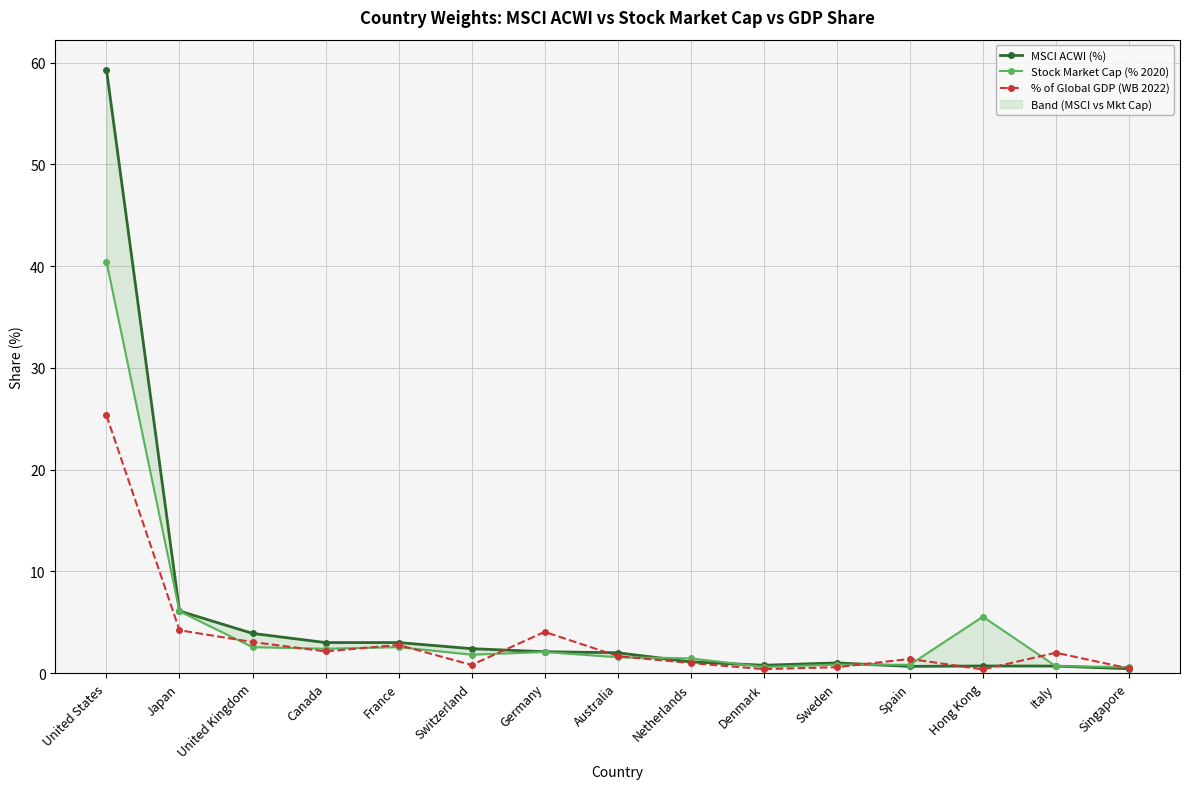

Reading left to right, what are all the values shown in this chart?

MSCI ACWI (%): United States=59.3	Japan=6.1	United Kingdom=3.9	Canada=3.0	France=3.0	Switzerland=2.4	Germany=2.1	Australia=2.0	Netherlands=1.1	Denmark=0.8	Sweden=1.0	Spain=0.7	Hong Kong=0.7	Italy=0.7	Singapore=0.4
Stock Market Cap (% 2020): United States=40.4	Japan=6.1	United Kingdom=2.5	Canada=2.4	France=2.5	Switzerland=1.8	Germany=2.1	Australia=1.6	Netherlands=1.4	Denmark=0.6	Sweden=0.8	Spain=0.8	Hong Kong=5.5	Italy=0.7	Singapore=0.6
% of Global GDP (WB 2022): United States=25.3	Japan=4.2	United Kingdom=3.0	Canada=2.1	France=2.8	Switzerland=0.8	Germany=4.0	Australia=1.7	Netherlands=1.0	Denmark=0.4	Sweden=0.6	Spain=1.4	Hong Kong=0.4	Italy=2.0	Singapore=0.5